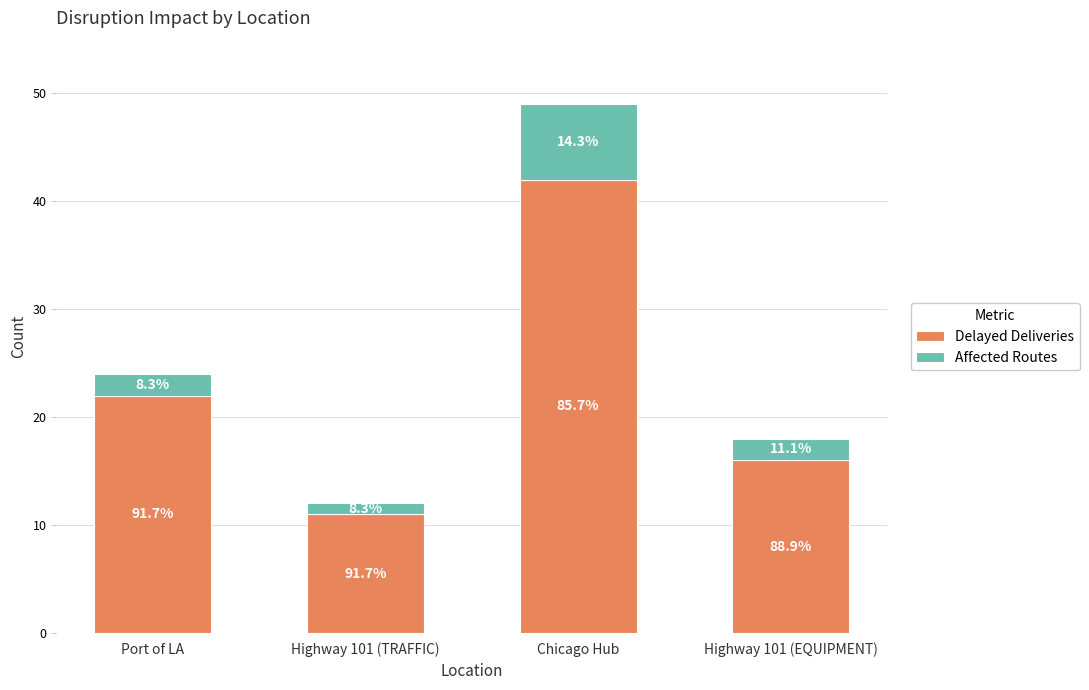

Rank the categories by Affected Routes value from lowest to highest.

Highway 101 (TRAFFIC), Port of LA, Highway 101 (EQUIPMENT), Chicago Hub